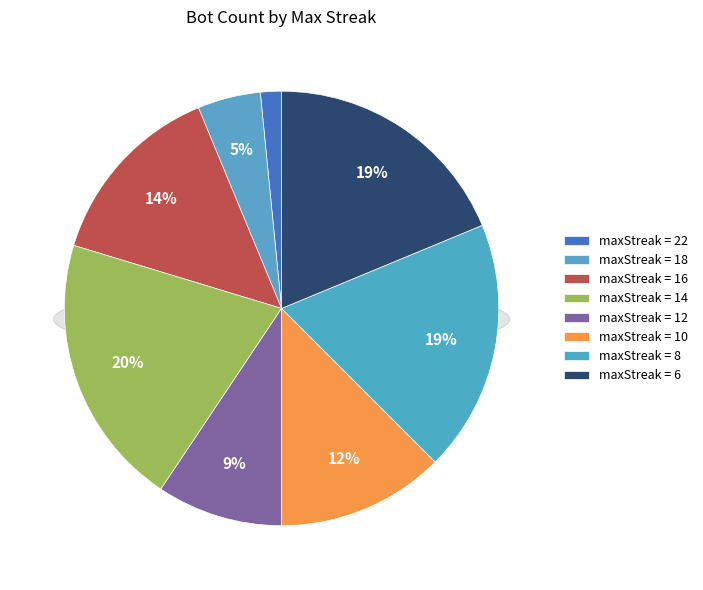

Is 16 the majority of the pie?

No